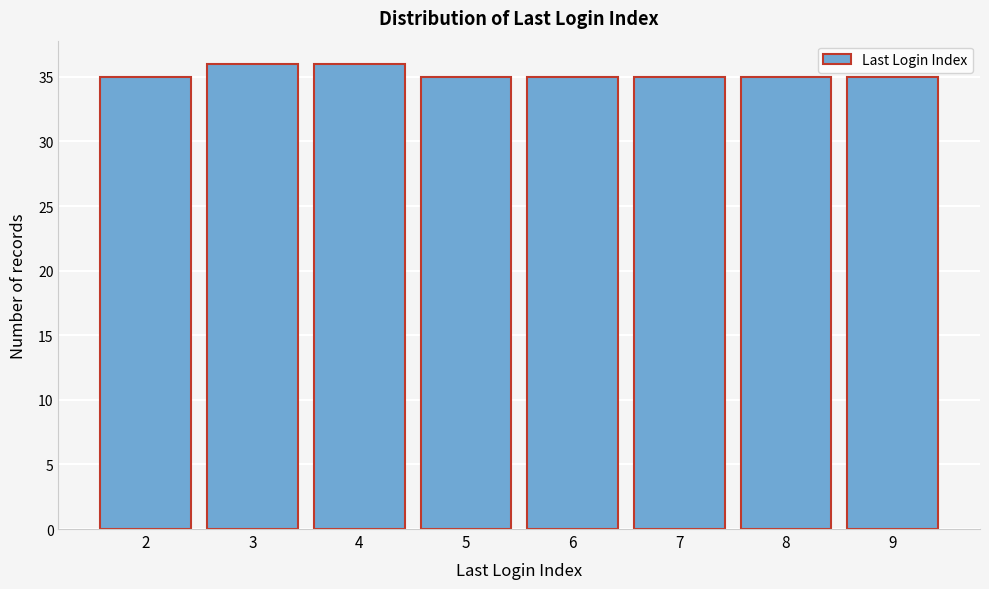

What is the height of the bar covering 2.5 to 3.5 on the x-axis? The values are not printed on the chart, so give them approximately, as read against the axis.

36